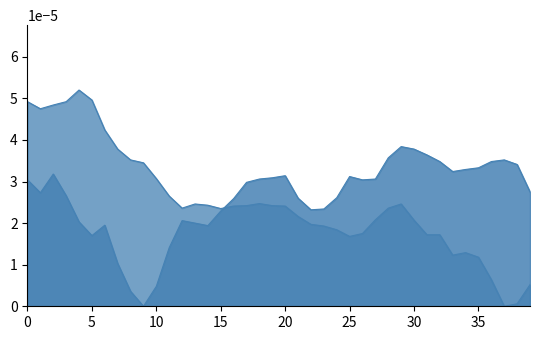

What are all the series names shown in the legend?

longitude, latitude